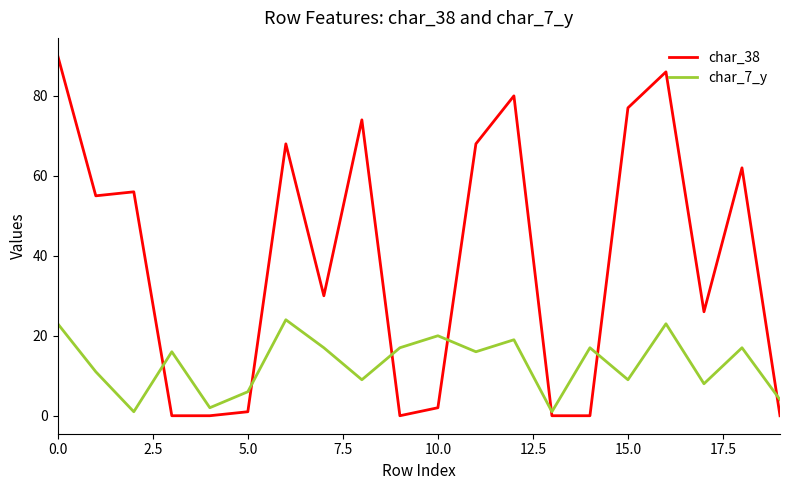

List the series in order of their overall mean, lowest first.

char_7_y, char_38